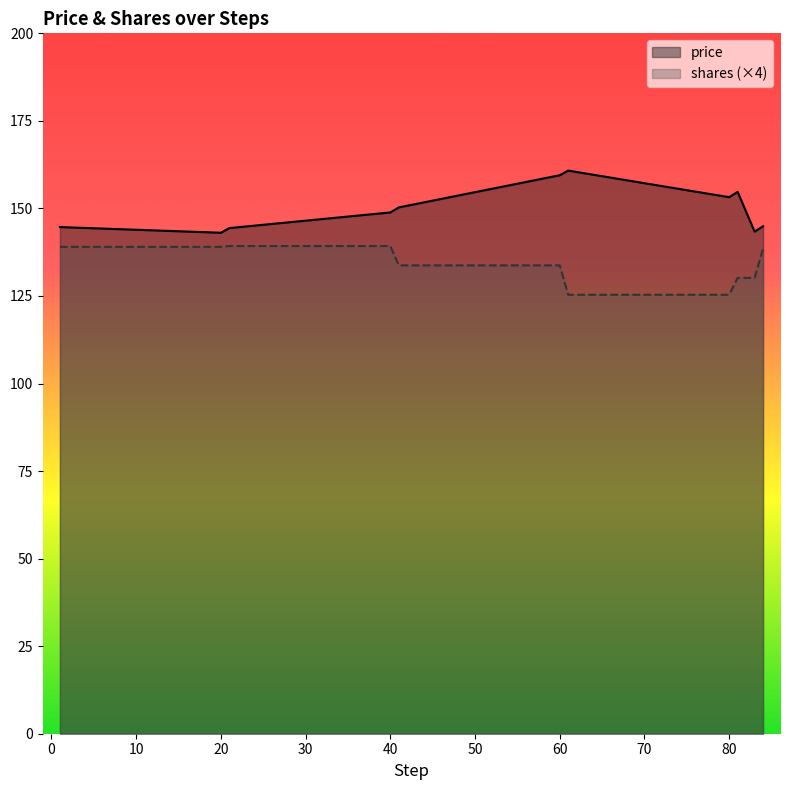

Rank the series at 80 from lowest to highest value.

shares (×4), price